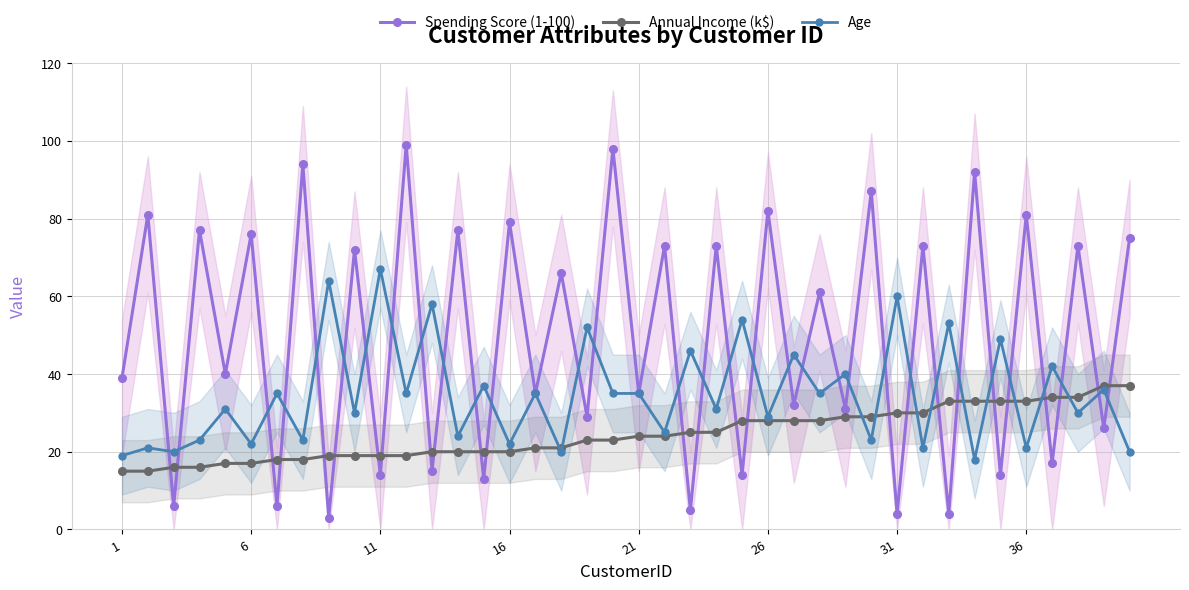

True or false: Annual Income (k$) has a value of 42 at 21.

False